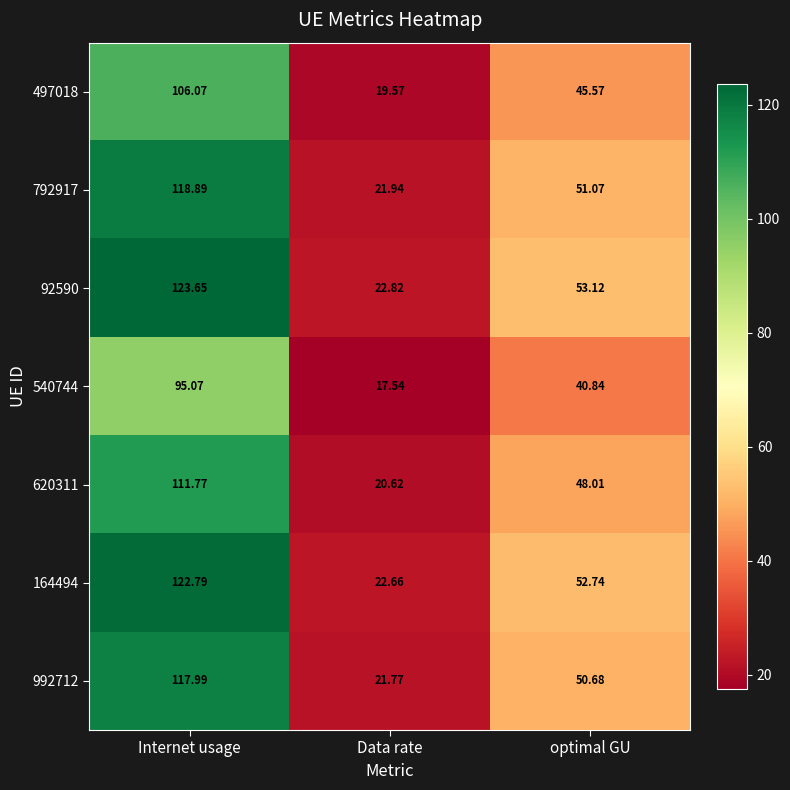

How many data points does each series have?

3